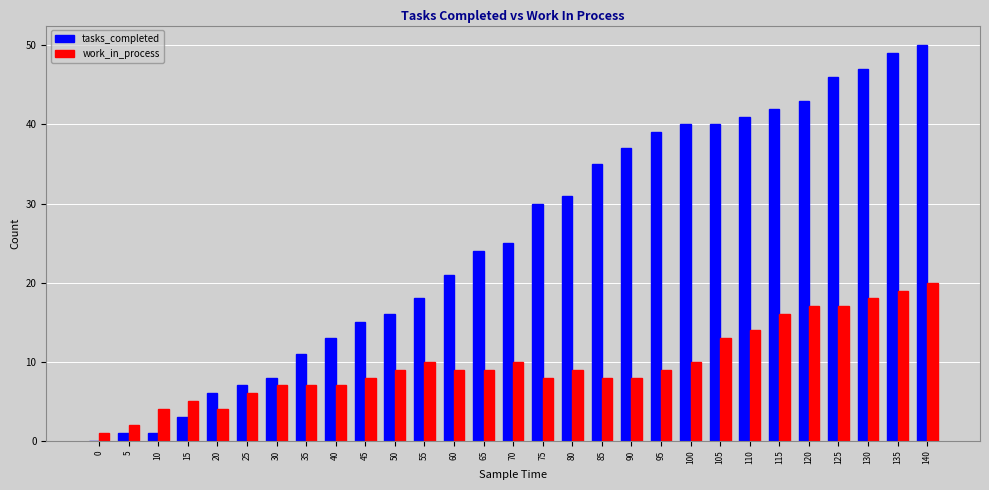

Which series changed the most between 35 and 50?

tasks_completed